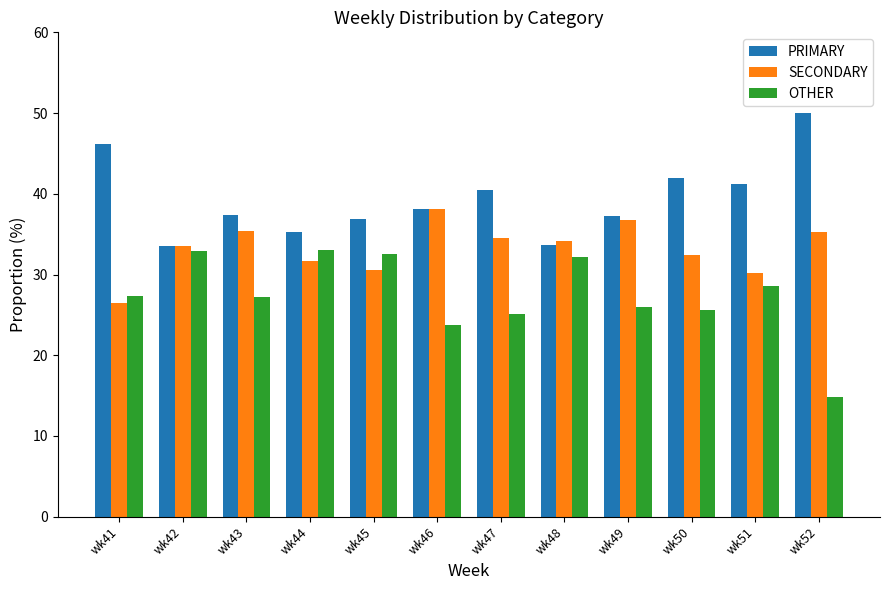

How many groups of bars are there?

12